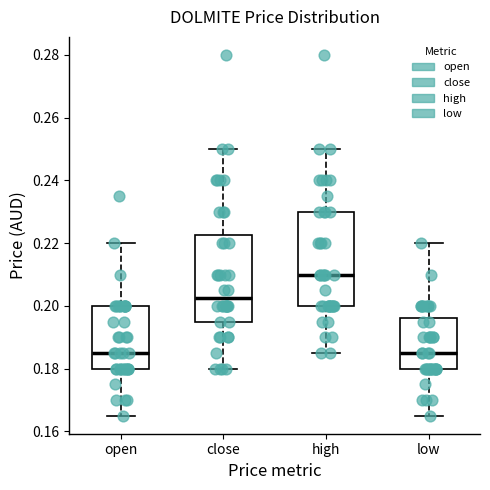

Where is the lower edge of the box for close on the y-axis? The values are not printed on the chart, so give them approximately, as read against the axis.

0.196